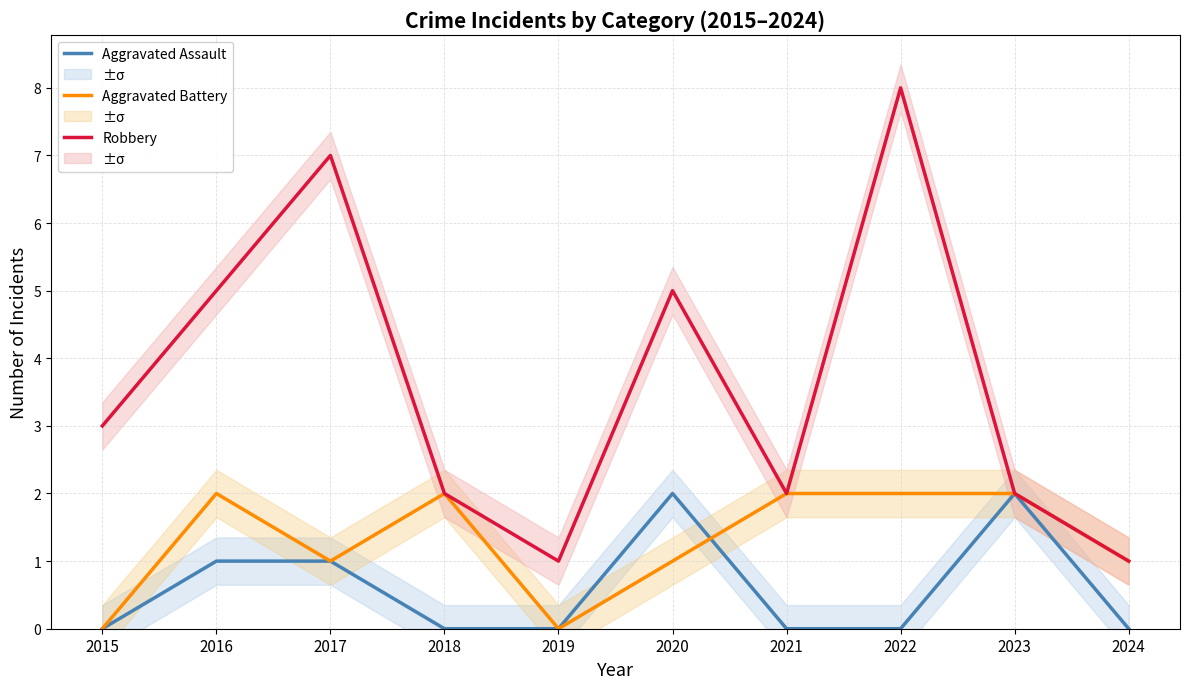

How many distinct data groups are displayed?

3